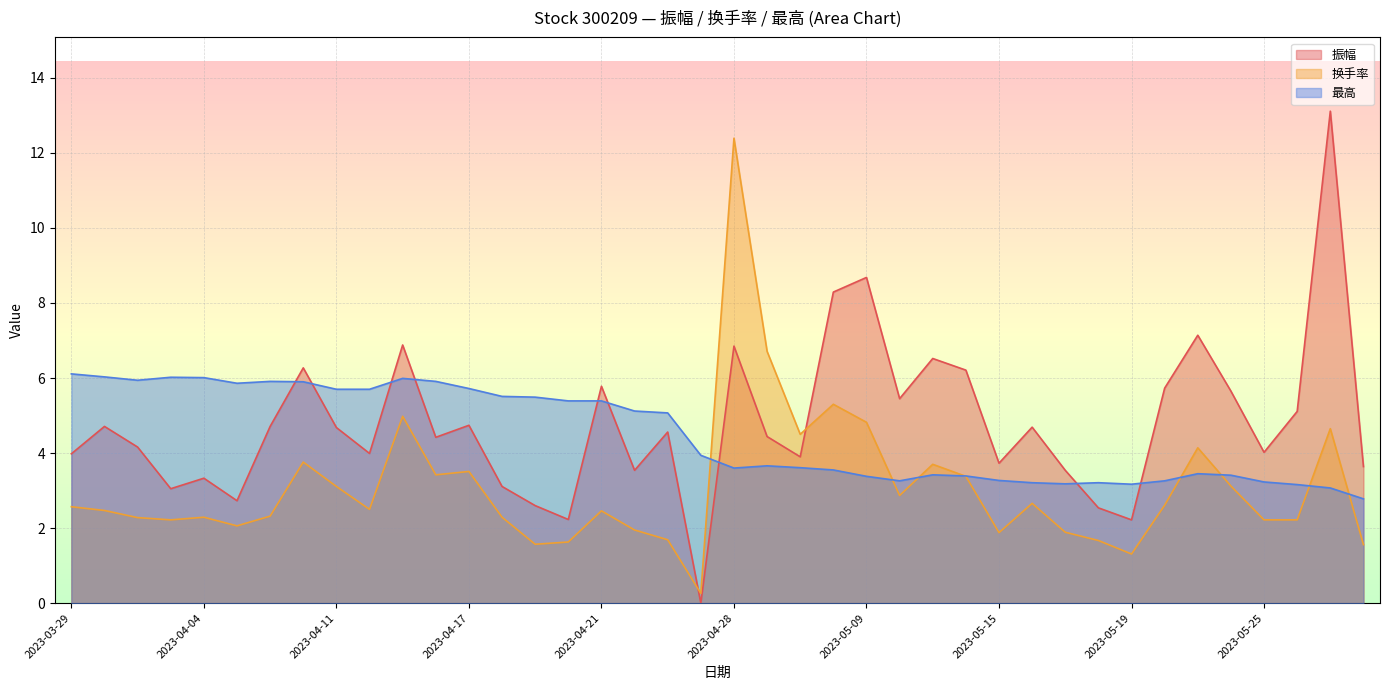

List the series in order of their peak value, highest first.

振幅, 换手率, 最高